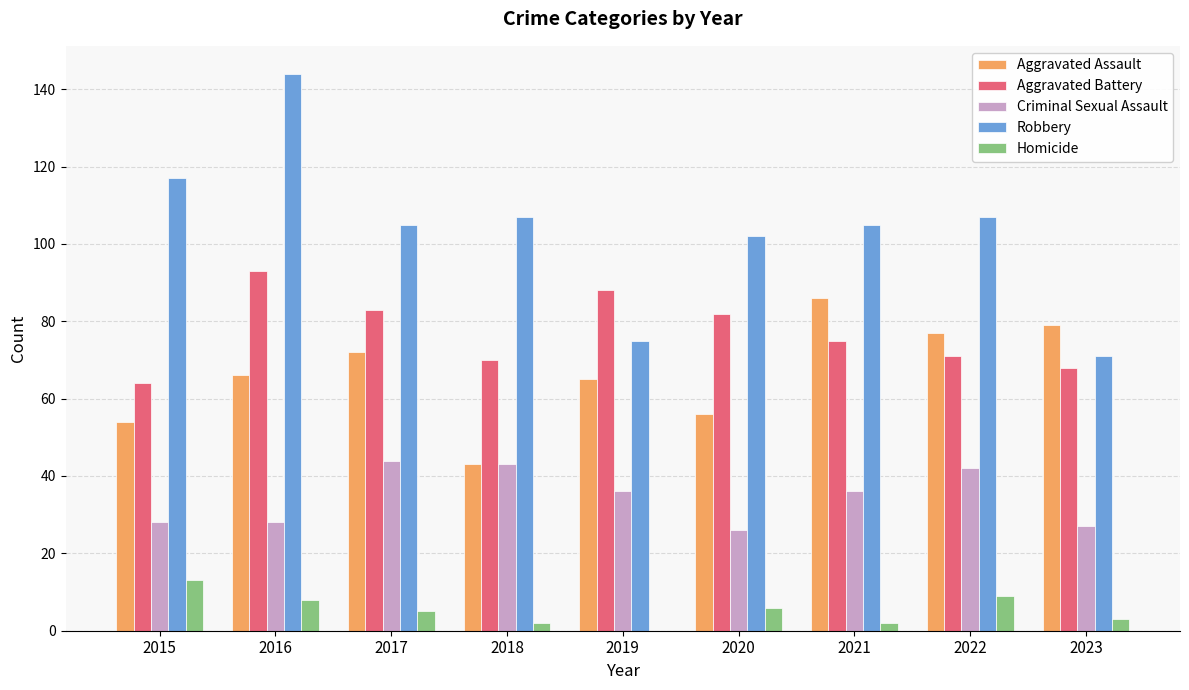

What is the sum of all Aggravated Battery values?

694